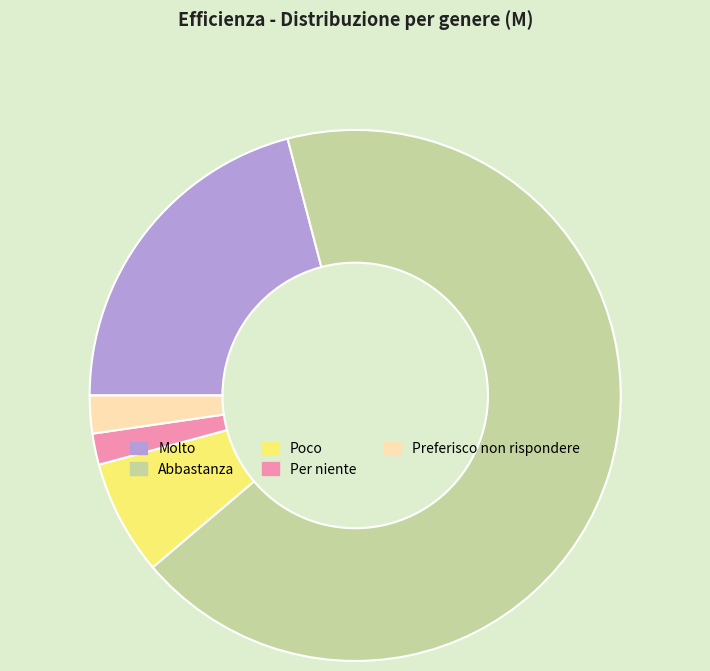

Is the sum of Poco and Per niente greater than half?

No